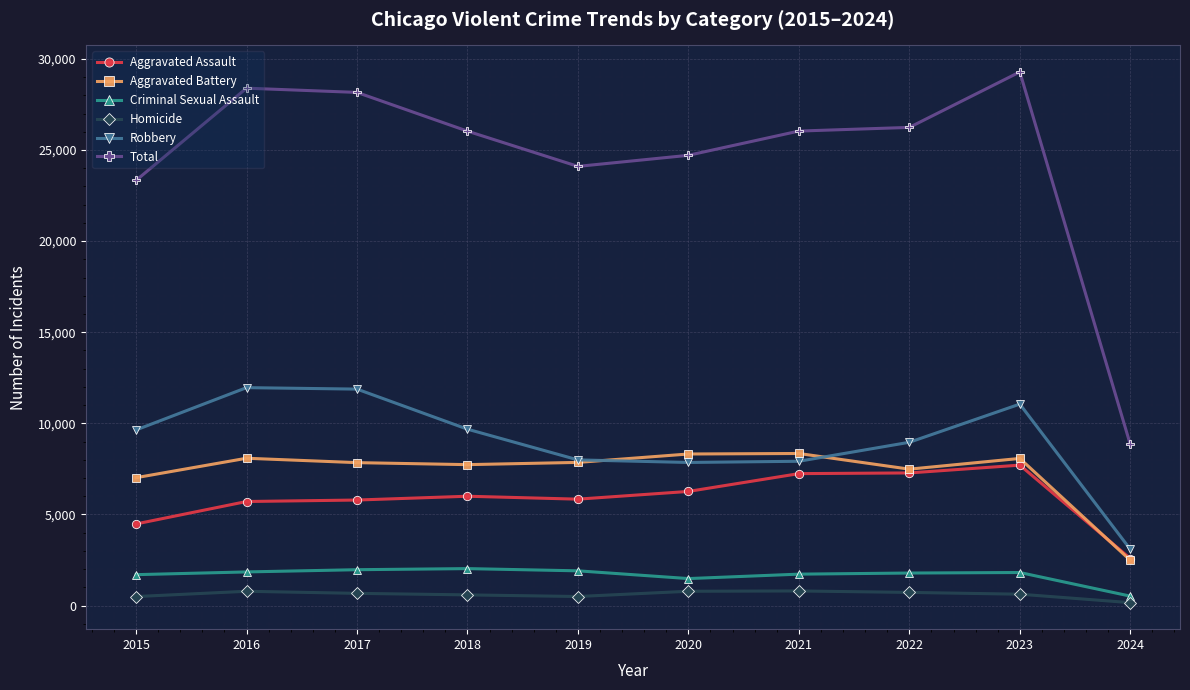

How many data points in Criminal Sexual Assault are less than 1816?

5